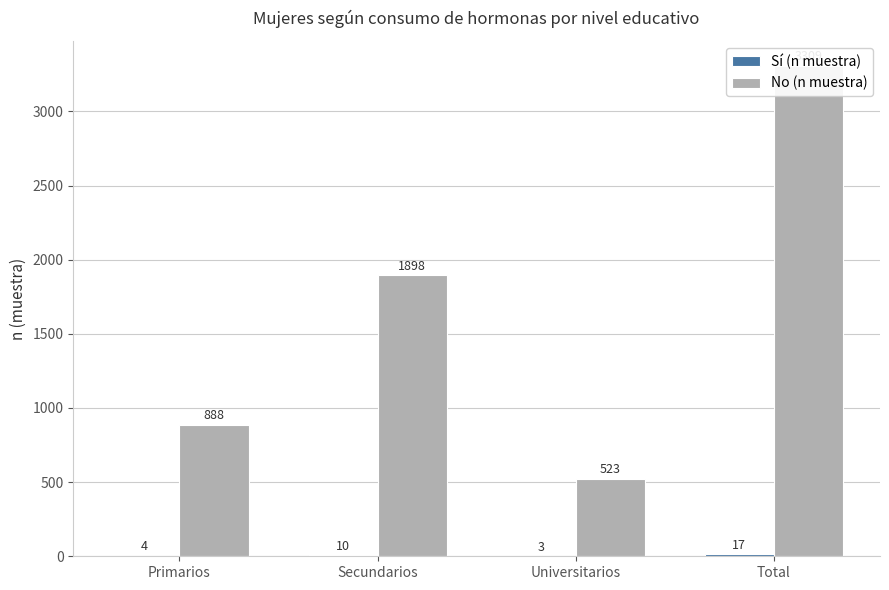

What is the difference between the No (n muestra) values at Universitarios and Secundarios?

1375